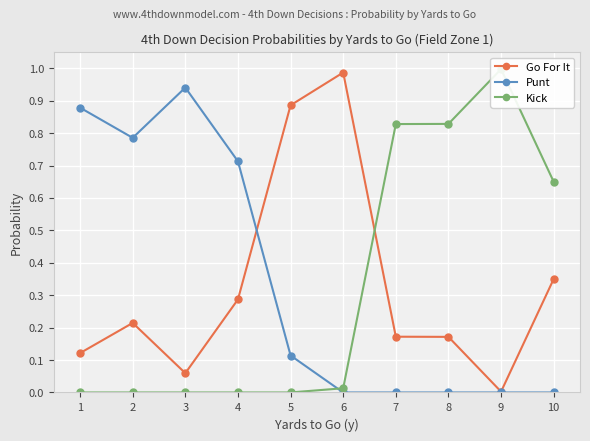

Rank the series by their average value, from lowest to highest.

Go For It, Kick, Punt